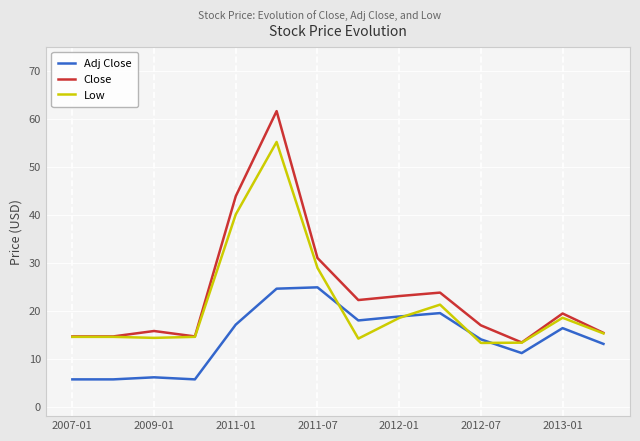

True or false: Adj Close and Close cross at least once.

False